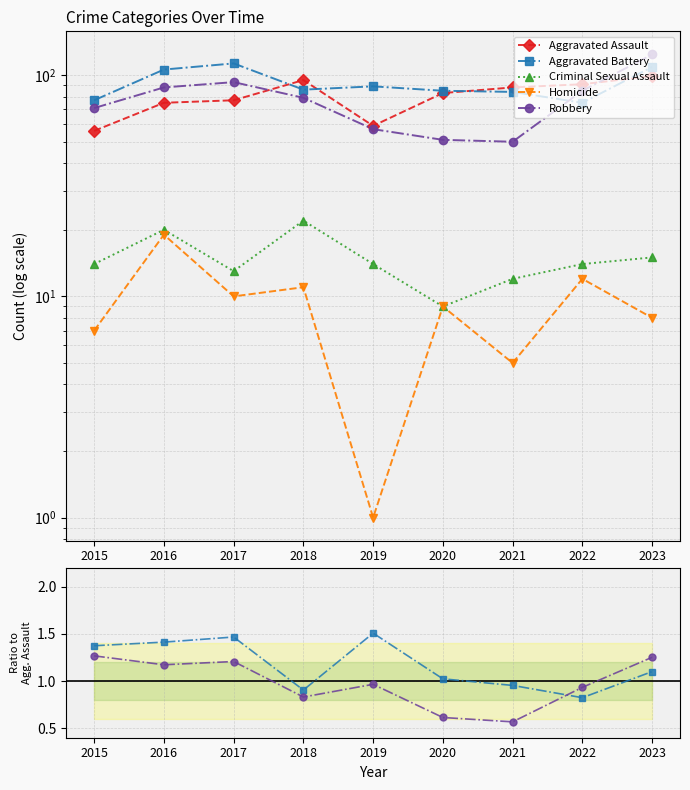

Which has a higher value, 2016 or 2020?

2020